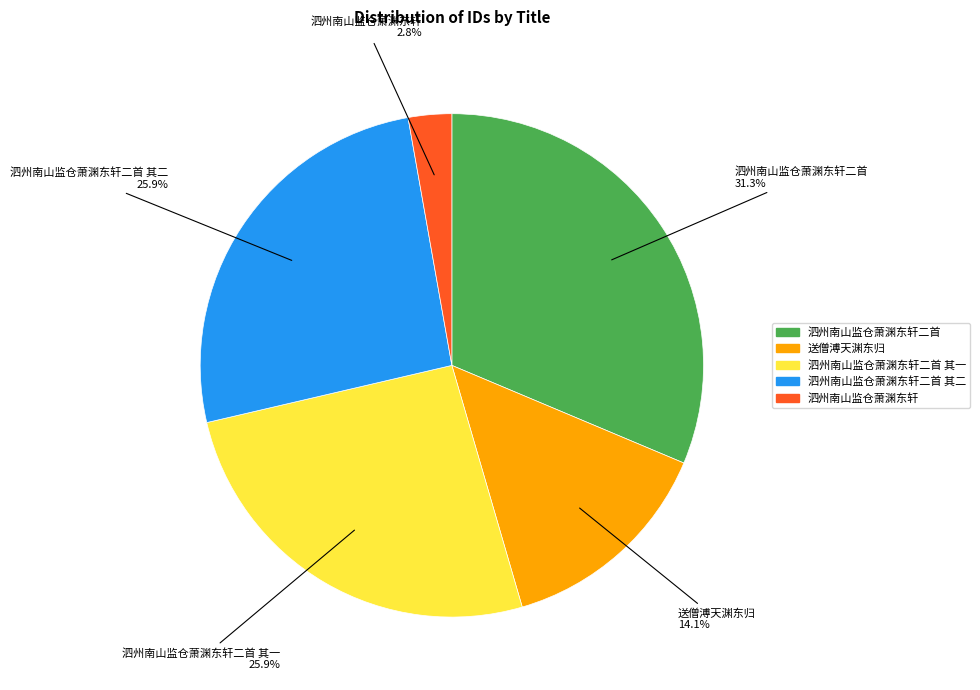

Combined, what portion of the pie is 送僧溥天渊东归 and 泗州南山监仓萧渊东轩二首 其二?

40.0%